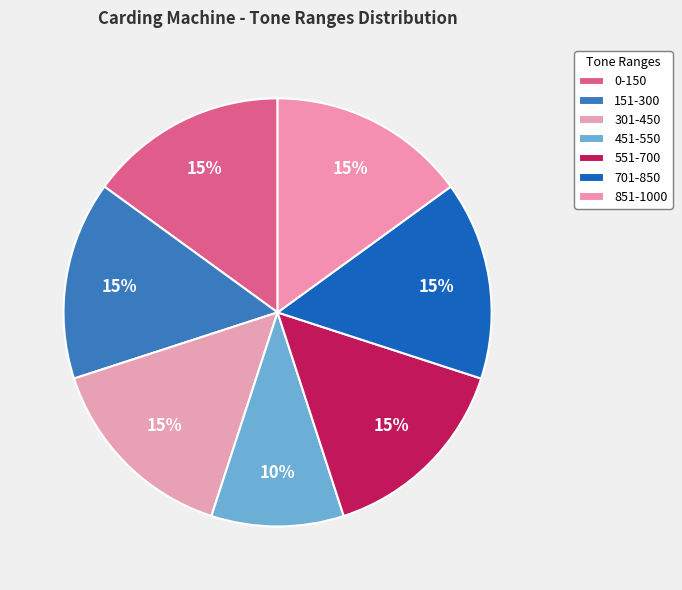

What is the largest slice in the pie chart?

0-150